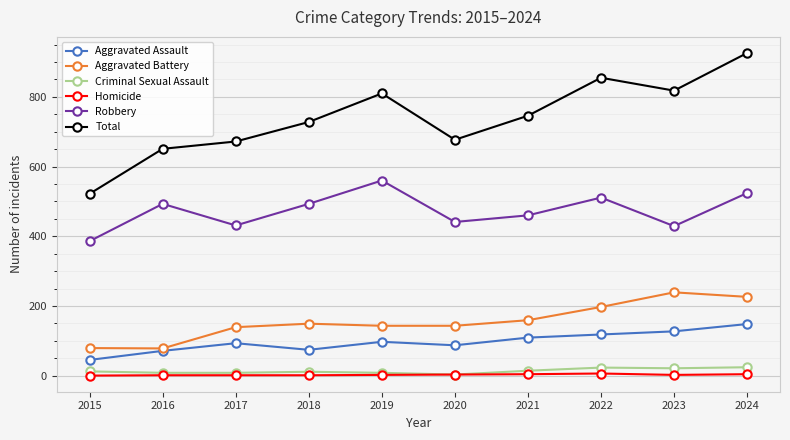

Where is the first local maximum for Aggravated Assault?

2017